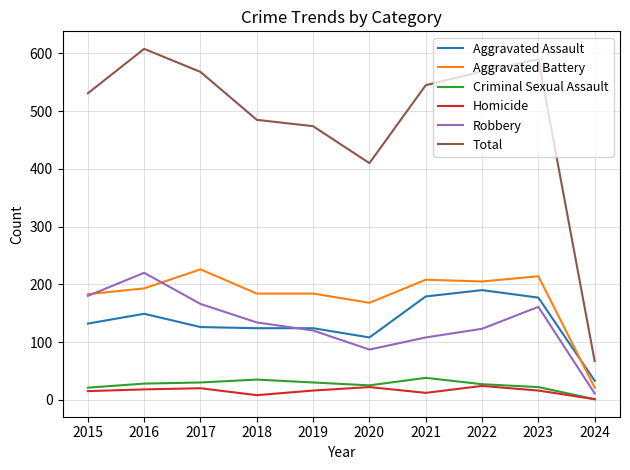

Does the chart have visible grid lines?

Yes